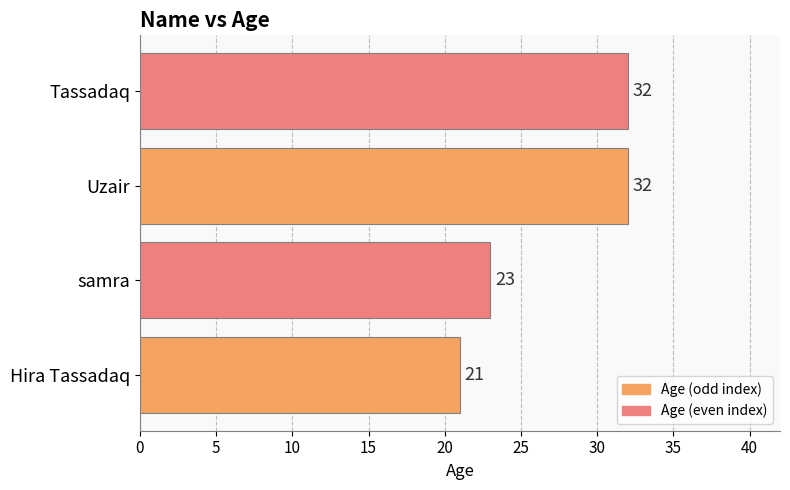

How many data points does each series have?

4